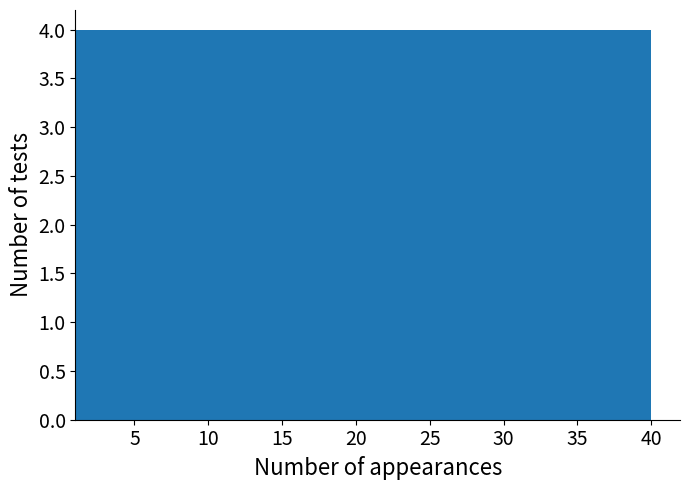

Reading left to right, list every bar in this chart as the range it spans on the x-axis followed by its height. Neither the bar edges nor the heights are printed on the chart, so give them approximately, as read against the axes.

1.0 to 4.9: 4
4.9 to 8.8: 4
8.8 to 12.7: 4
12.7 to 16.6: 4
16.6 to 20.5: 4
20.5 to 24.4: 4
24.4 to 28.3: 4
28.3 to 32.2: 4
32.2 to 36.1: 4
36.1 to 40.0: 4